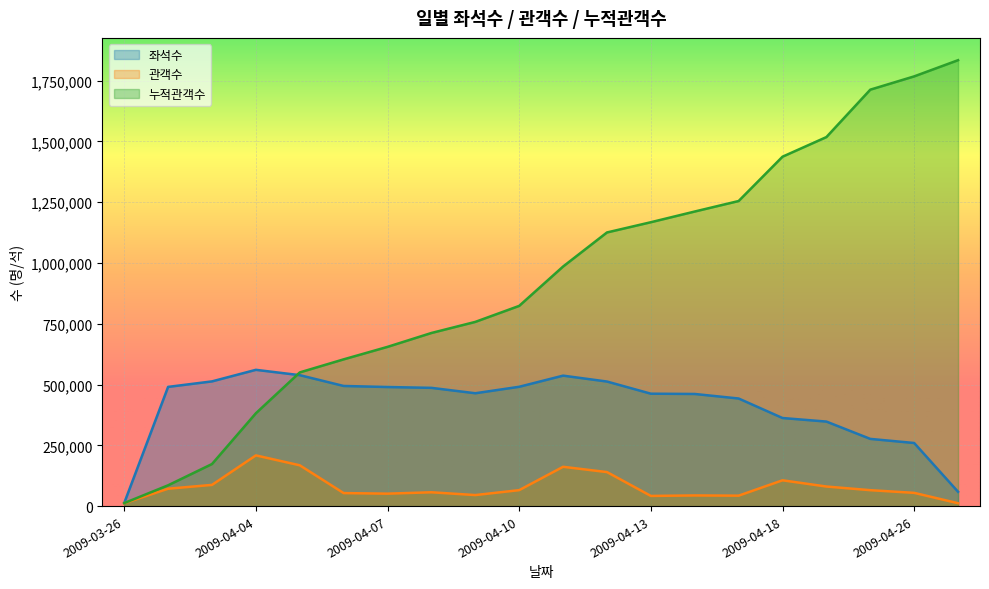

True or false: 누적관객수 has more than 2 points higher than both neighbors.

False